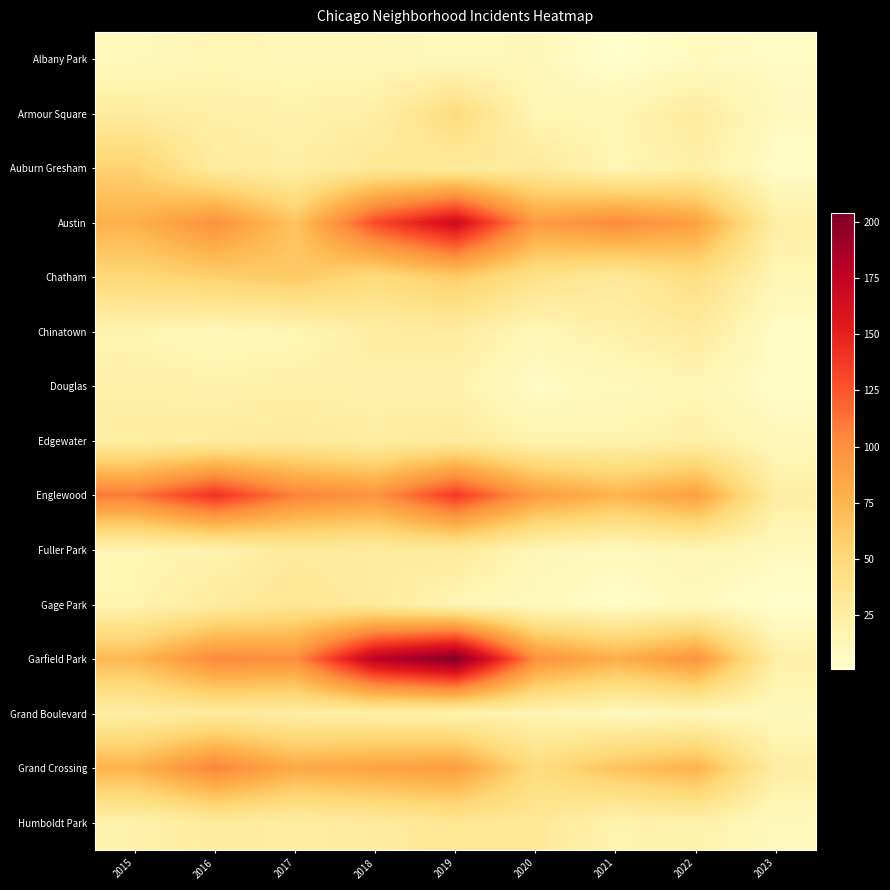

List the series in order of their peak value, lowest first.

Albany Park, Douglas, Chinatown, Fuller Park, Grand Boulevard, Edgewater, Humboldt Park, Gage Park, Armour Square, Auburn Gresham, Chatham, Grand Crossing, Englewood, Austin, Garfield Park